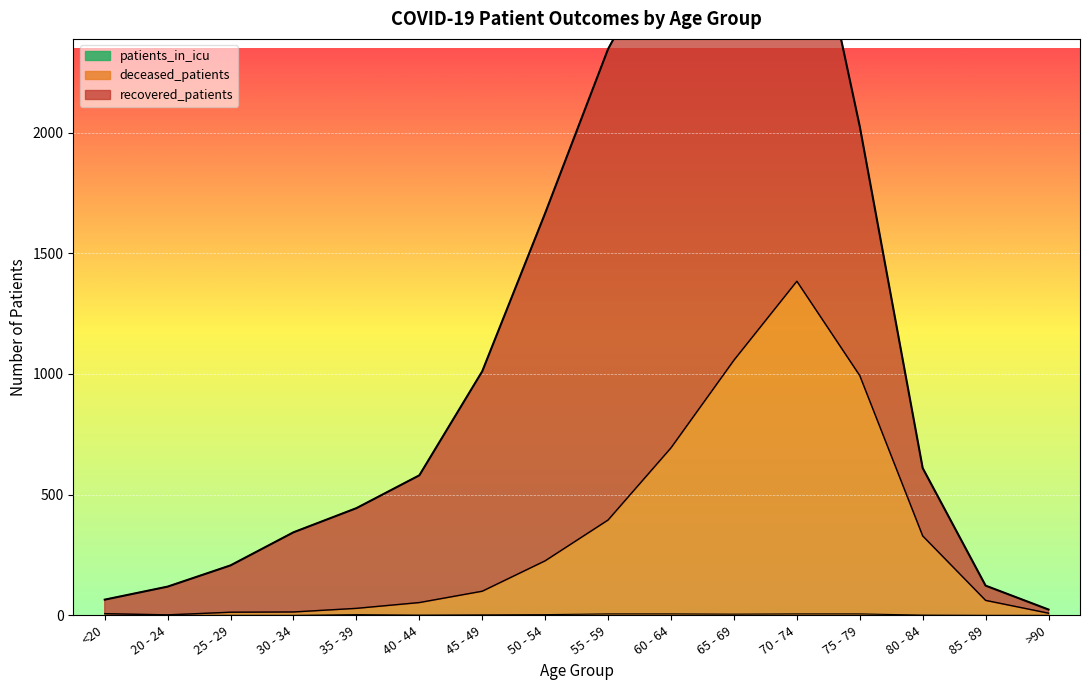

Is the value of deceased_patients at 20 - 24 greater than the value of patients_in_icu at <20?

Yes